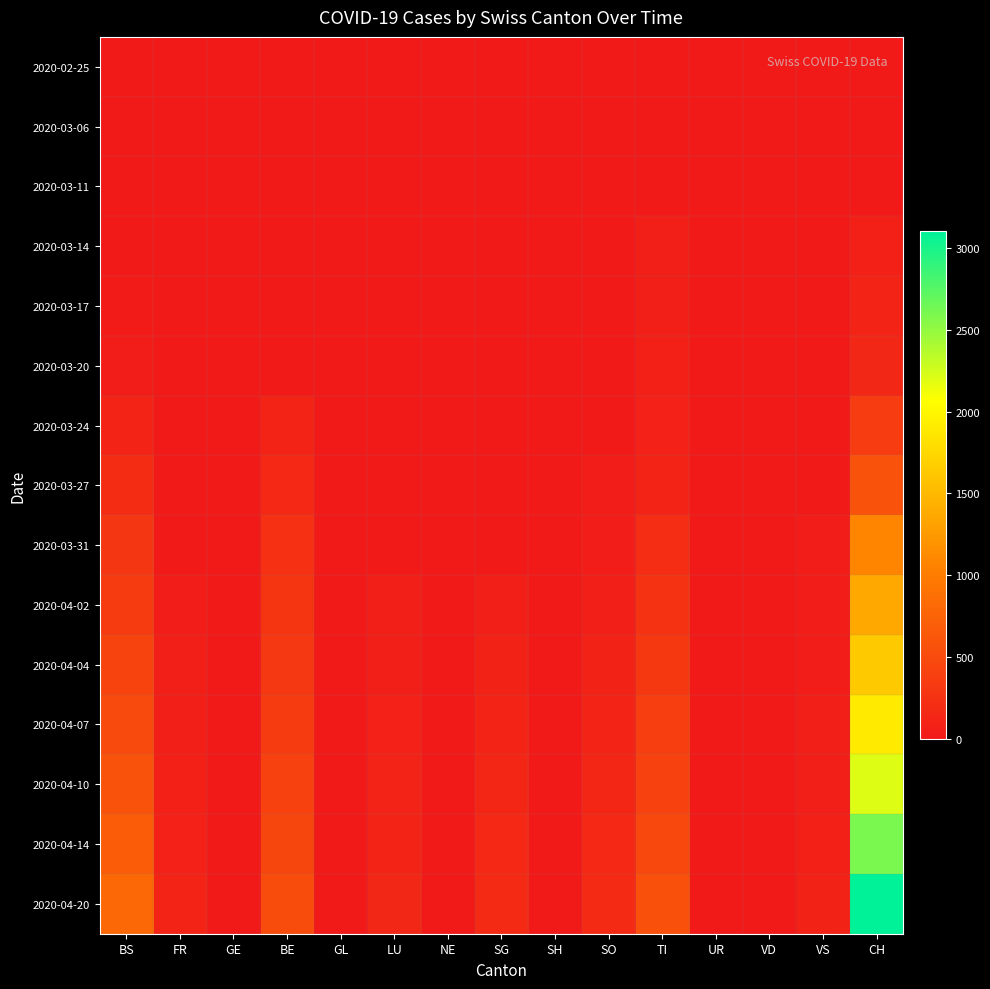

Reading left to right, list all the values displayed in this chart.

2020-02-25: BS=0	FR=0	GE=0	BE=0	GL=0	LU=0	NE=0	SG=0	SH=0	SO=0	TI=0	UR=0	VD=0	VS=0	CH=0
2020-03-06: BS=0	FR=0	GE=0	BE=0	GL=0	LU=0	NE=0	SG=0	SH=0	SO=0	TI=0	UR=0	VD=0	VS=0	CH=1
2020-03-11: BS=0	FR=0	GE=4	BE=0	GL=0	LU=0	NE=0	SG=0	SH=0	SO=0	TI=0	UR=0	VD=0	VS=0	CH=8
2020-03-14: BS=0	FR=0	GE=4	BE=0	GL=0	LU=0	NE=0	SG=0	SH=0	SO=0	TI=61	UR=0	VD=0	VS=0	CH=70
2020-03-17: BS=25	FR=0	GE=0	BE=0	GL=0	LU=0	NE=0	SG=0	SH=0	SO=0	TI=62	UR=0	VD=0	VS=1	CH=105
2020-03-20: BS=46	FR=0	GE=0	BE=0	GL=0	LU=0	NE=0	SG=0	SH=0	SO=0	TI=67	UR=0	VD=0	VS=5	CH=140
2020-03-24: BS=105	FR=0	GE=0	BE=103	GL=0	LU=0	NE=0	SG=0	SH=0	SO=10	TI=80	UR=0	VD=0	VS=12	CH=355
2020-03-27: BS=191	FR=0	GE=0	BE=153	GL=0	LU=0	NE=0	SG=0	SH=0	SO=32	TI=107	UR=0	VD=0	VS=18	CH=584
2020-03-31: BS=292	FR=0	GE=0	BE=241	GL=0	LU=0	NE=0	SG=0	SH=0	SO=48	TI=202	UR=0	VD=0	VS=39	CH=1079
2020-04-02: BS=350	FR=46	GE=0	BE=283	GL=0	LU=49	NE=0	SG=65	SH=0	SO=65	TI=263	UR=0	VD=0	VS=41	CH=1376
2020-04-04: BS=434	FR=49	GE=0	BE=305	GL=0	LU=62	NE=0	SG=92	SH=0	SO=92	TI=314	UR=0	VD=0	VS=46	CH=1630
2020-04-07: BS=500	FR=60	GE=0	BE=350	GL=0	LU=80	NE=0	SG=110	SH=0	SO=110	TI=380	UR=0	VD=0	VS=55	CH=1900
2020-04-10: BS=580	FR=75	GE=0	BE=400	GL=0	LU=100	NE=0	SG=130	SH=0	SO=130	TI=420	UR=0	VD=0	VS=65	CH=2200
2020-04-14: BS=680	FR=90	GE=0	BE=450	GL=0	LU=120	NE=0	SG=155	SH=0	SO=155	TI=480	UR=0	VD=0	VS=78	CH=2600
2020-04-20: BS=800	FR=110	GE=0	BE=520	GL=0	LU=145	NE=0	SG=180	SH=0	SO=180	TI=560	UR=0	VD=0	VS=95	CH=3100